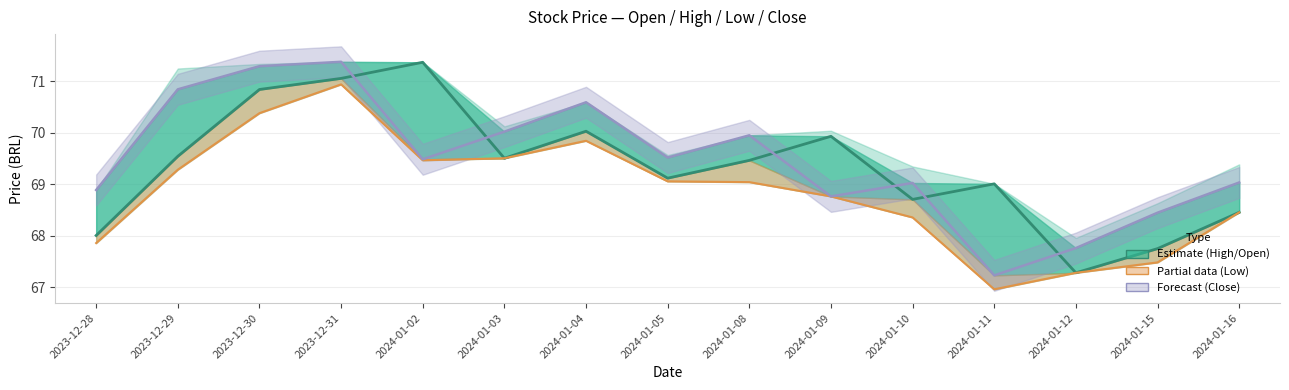

What is the value of the Open (Estimate) point at the 14th from the left?

67.8